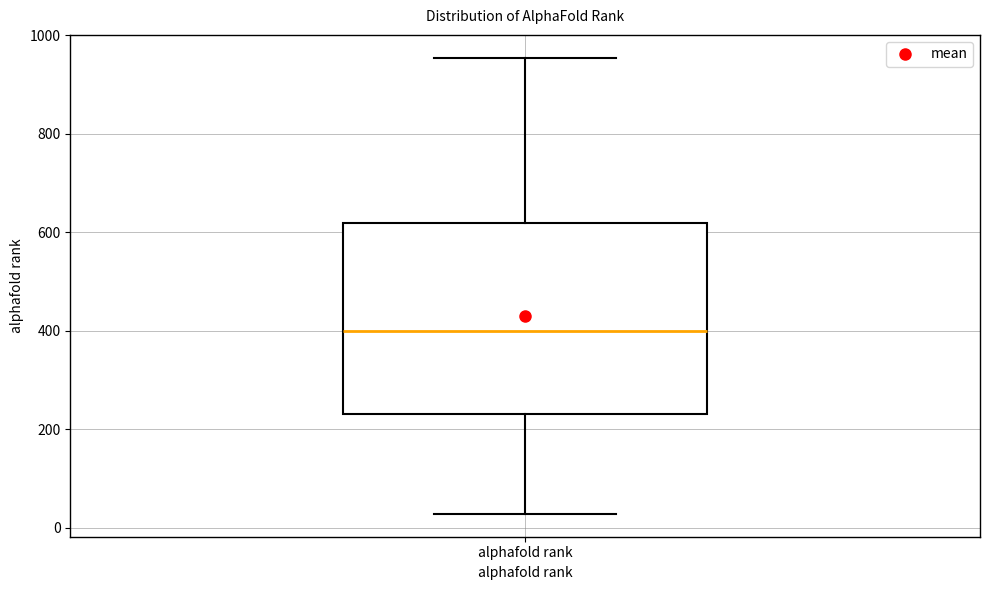

Read this box plot against the y-axis: the position of the median line, the range covered by the box, and the ends of both whiskers. The values are not printed on the chart, so give them approximately, as read against the axis.

median 400, box 240 to 620, whiskers 20 to 960